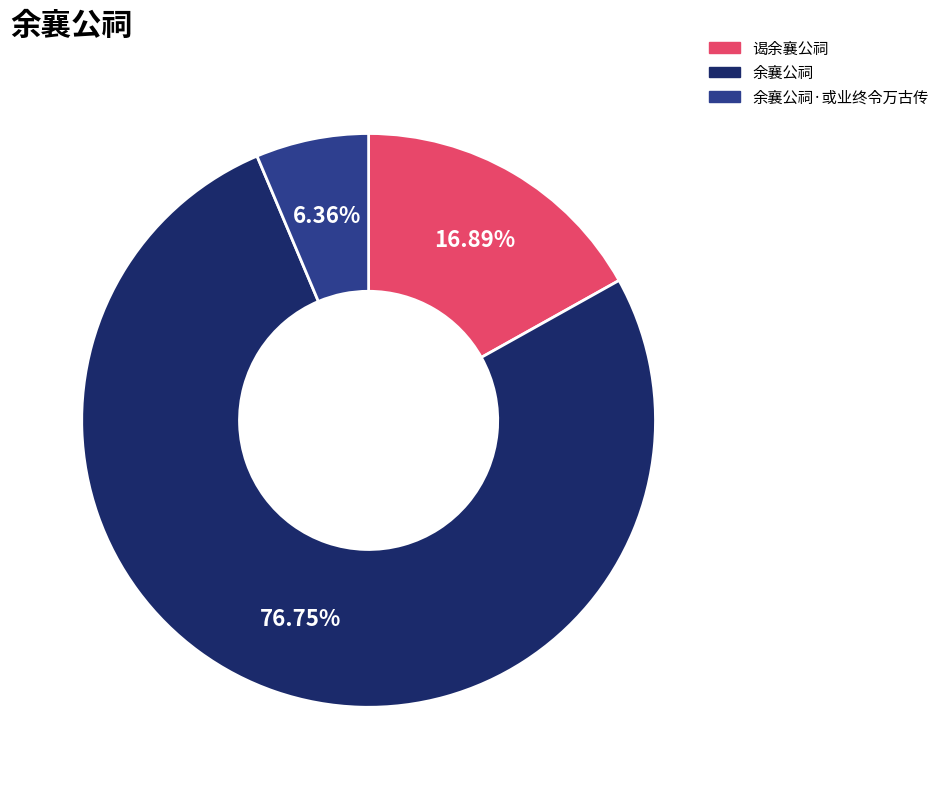

Does any single category account for the majority?

Yes